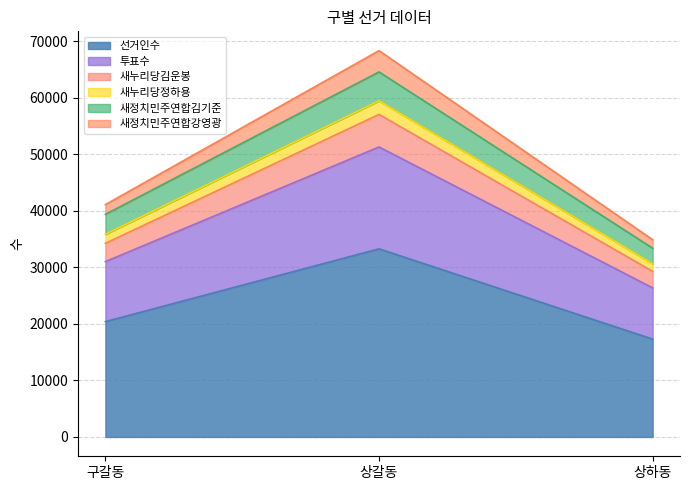

What is the maximum value for 선거인수?

33287